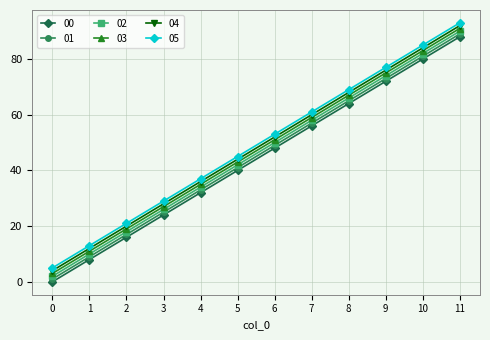

What is the difference between the second highest and minimum values in the 05 series?

80